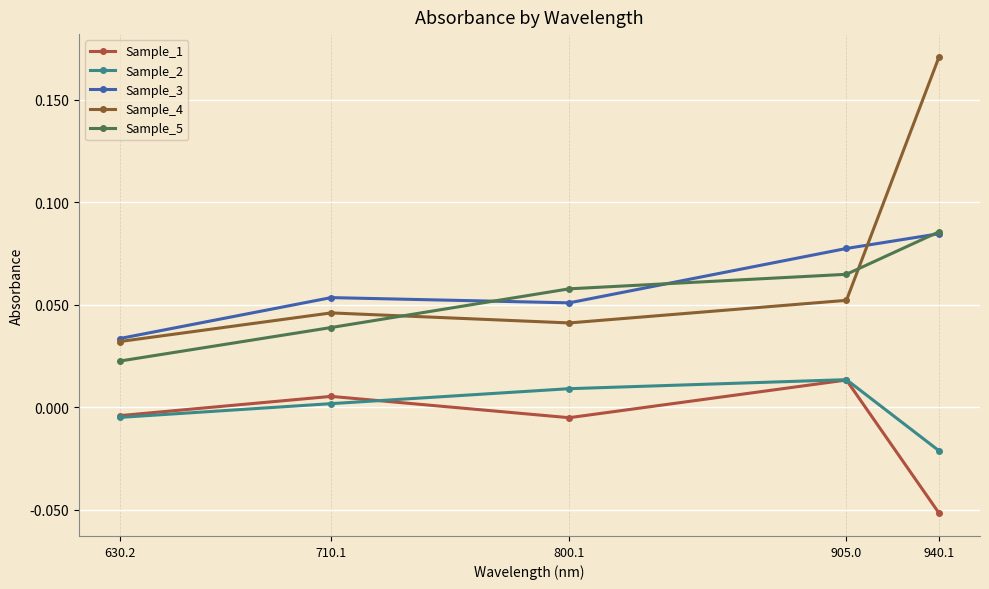

List the labels in order of Sample_5 value, smallest first.

630.2, 710.1, 800.1, 905.0, 940.1